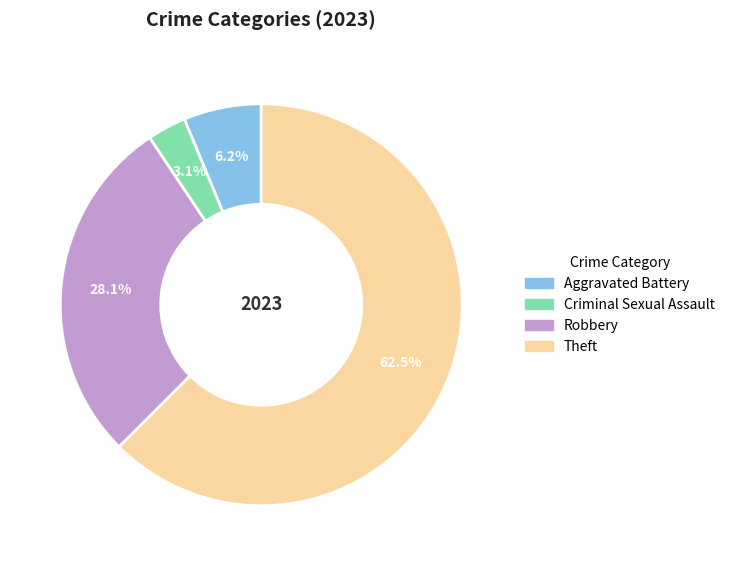

Is there any slice that represents more than half of the pie?

Yes